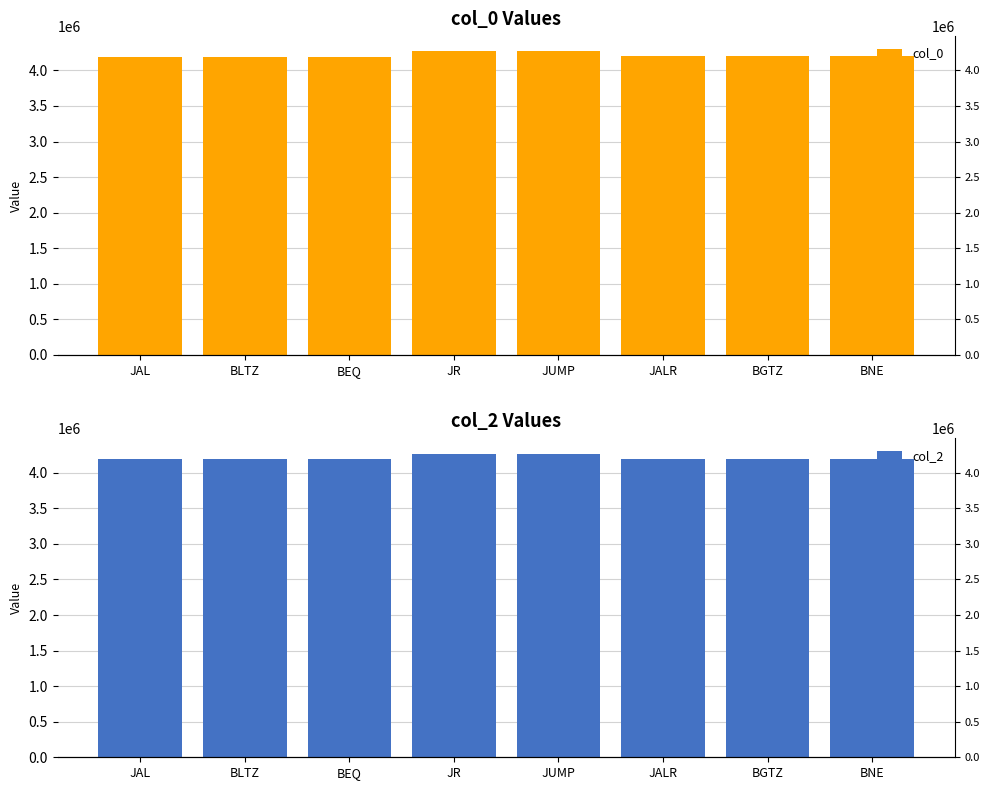

What is the label of the 6th bar from the left?

JALR